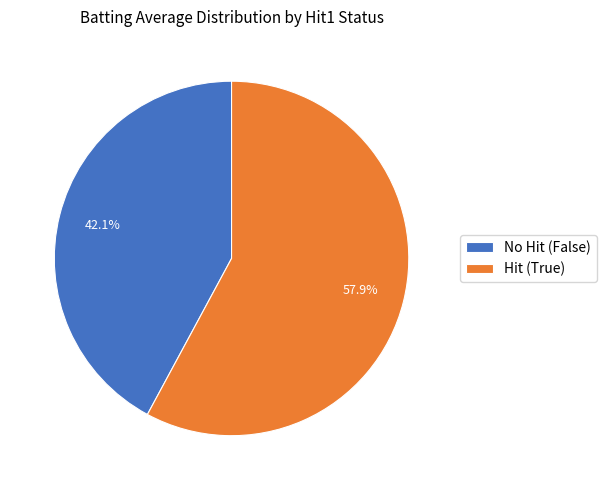

How many segments does this pie chart have?

2